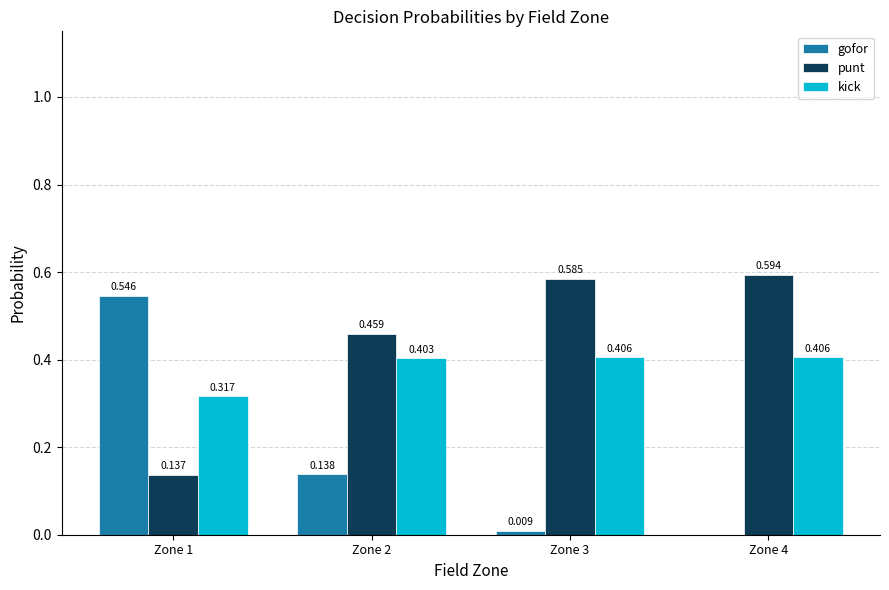

What is the average value of the gofor series?

0.2